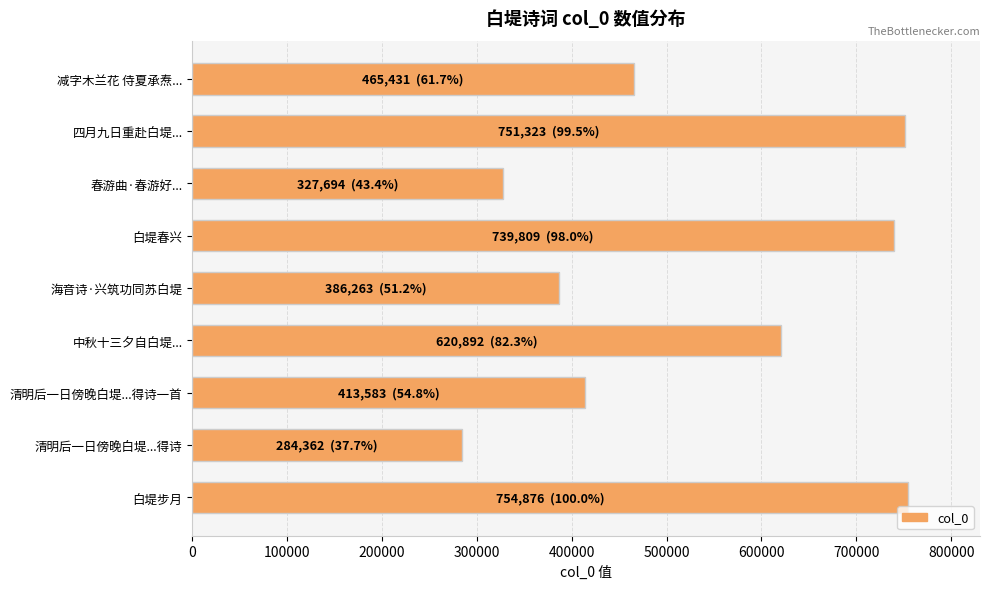

The chart shows a value of 133284 at 春游曲·春游好.... True or false?

False